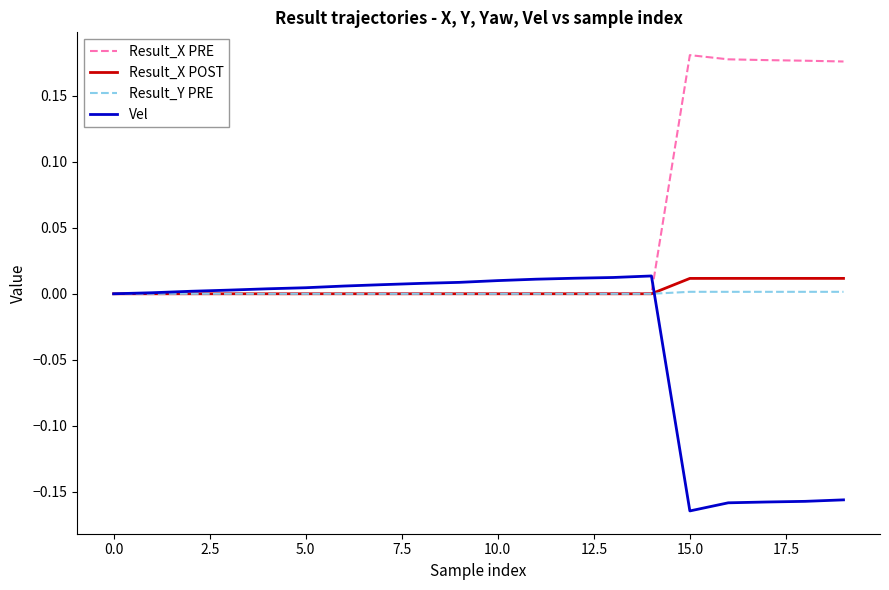

True or false: Vel has more than 0 points higher than both neighbors.

True